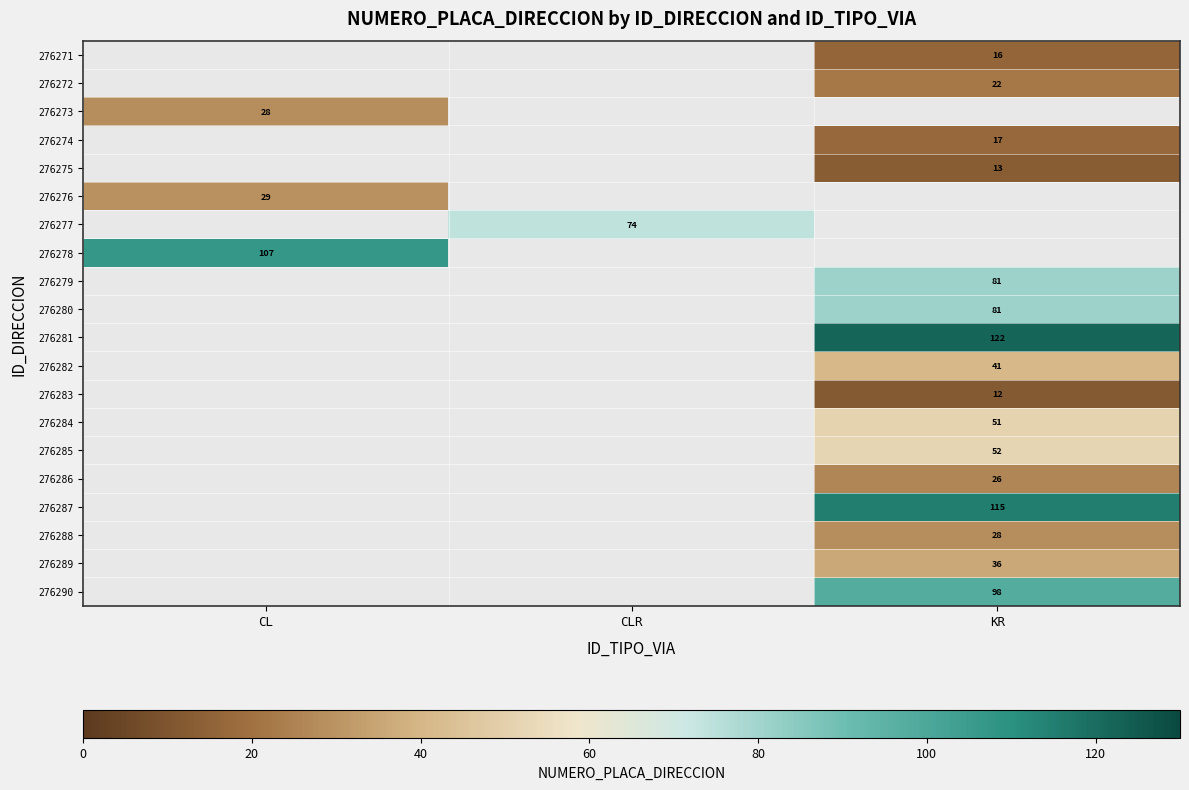

The value of 276280 at KR is 106. True or false?

False